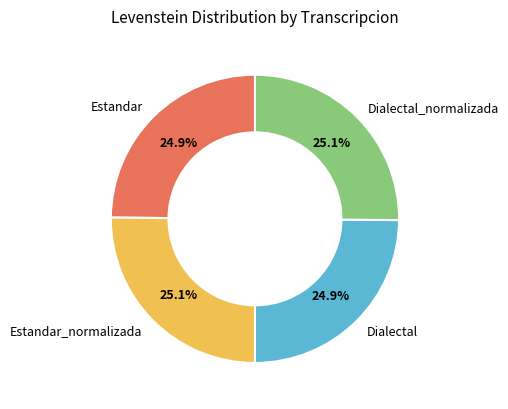

Is there a majority slice in this chart?

No